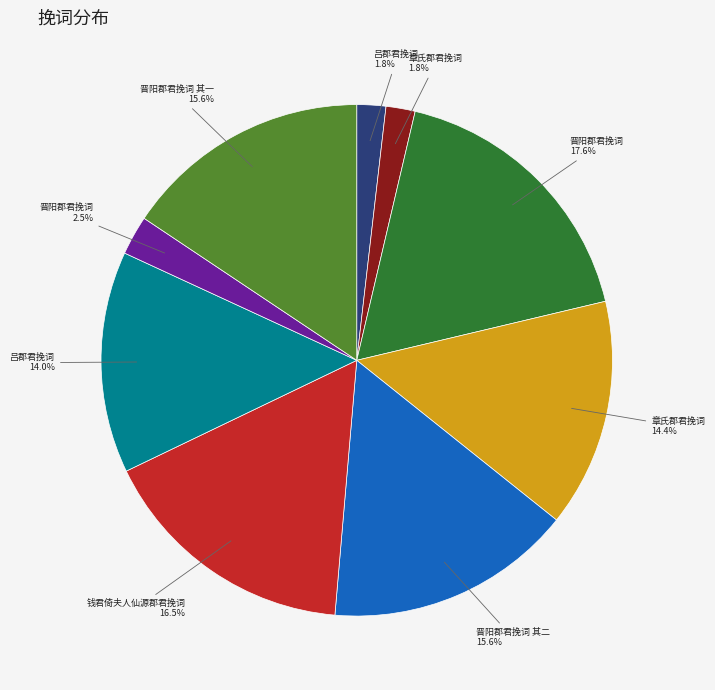

Is there any slice that represents more than half of the pie?

No